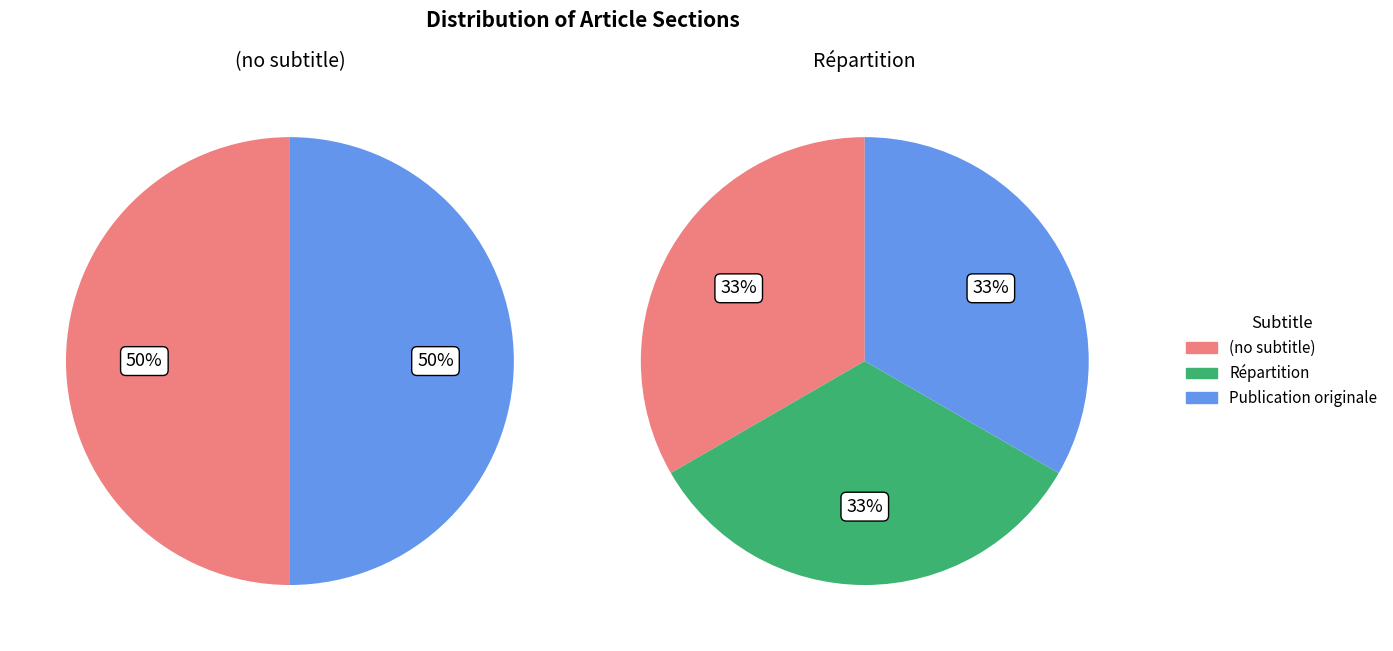

Do (no subtitle) and Répartition together represent more than half of the pie?

No